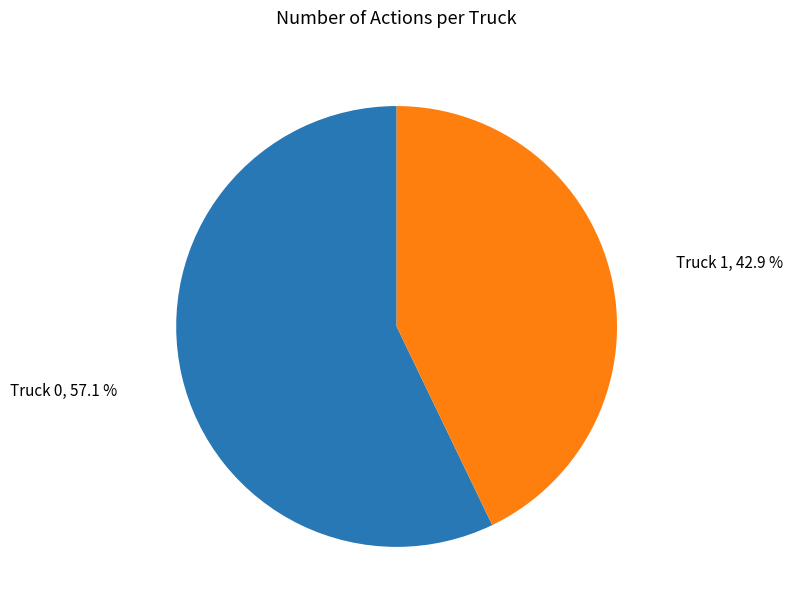

Which slice is the largest?

Truck 0